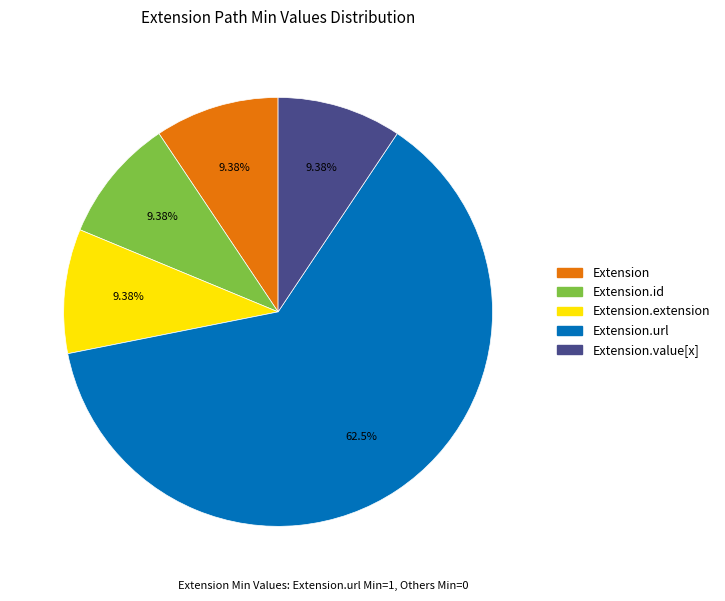

How many segments does this pie chart have?

5